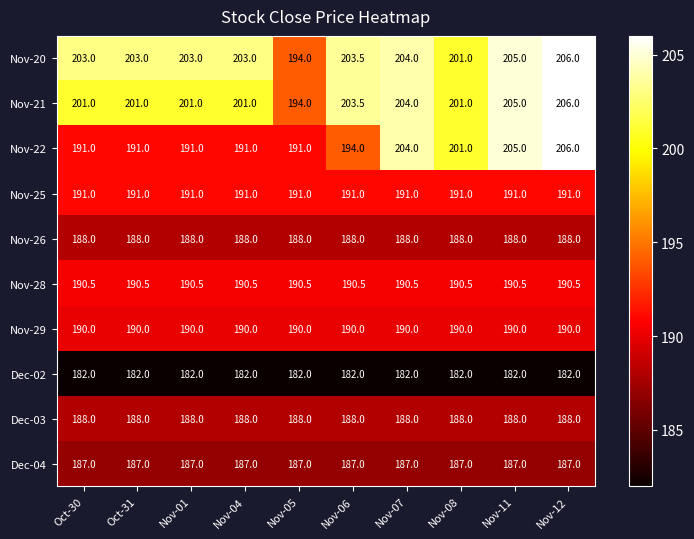

What is the maximum value shown in the chart?

206.0